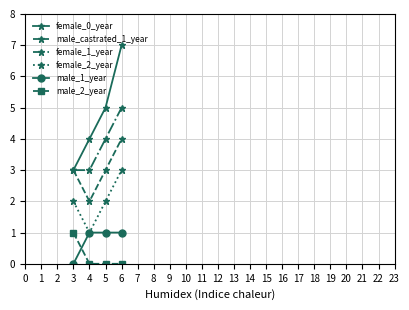

What is the difference between the maximum and minimum values in the female_2_year series?

2